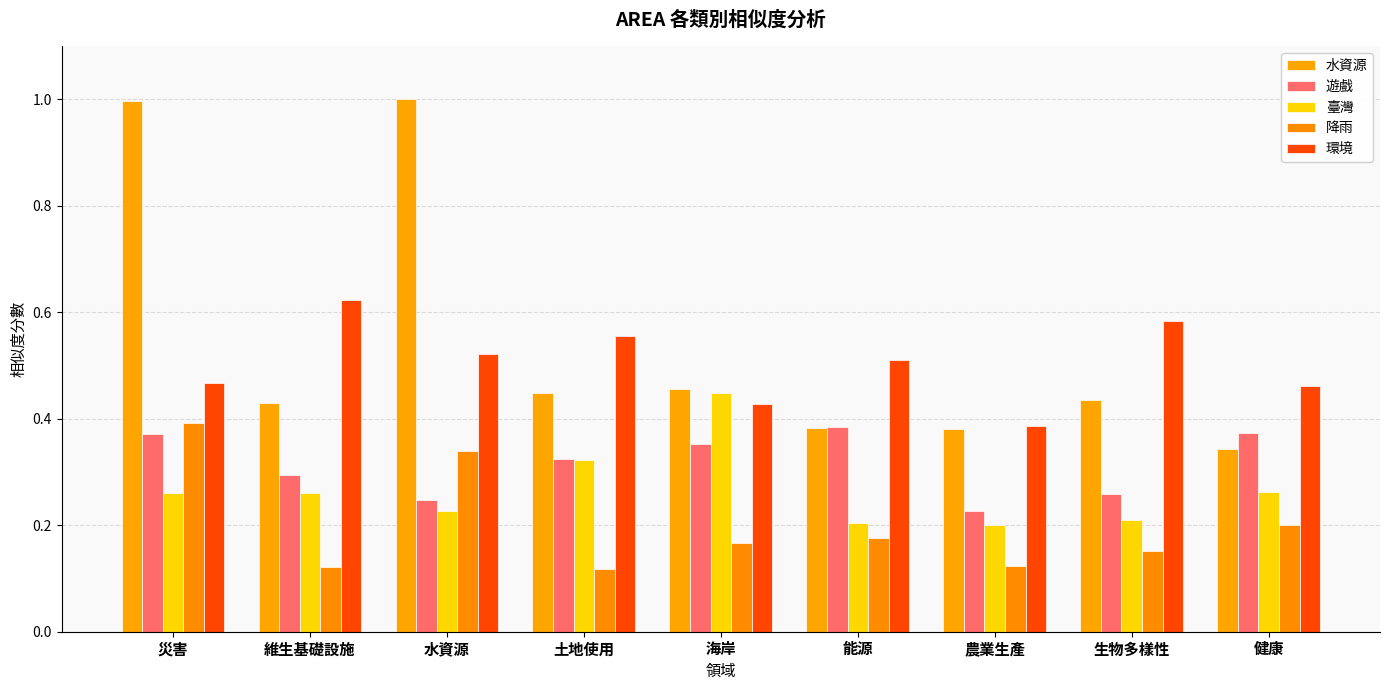

What are all the series names shown in the legend?

水資源, 遊戲, 臺灣, 降雨, 環境